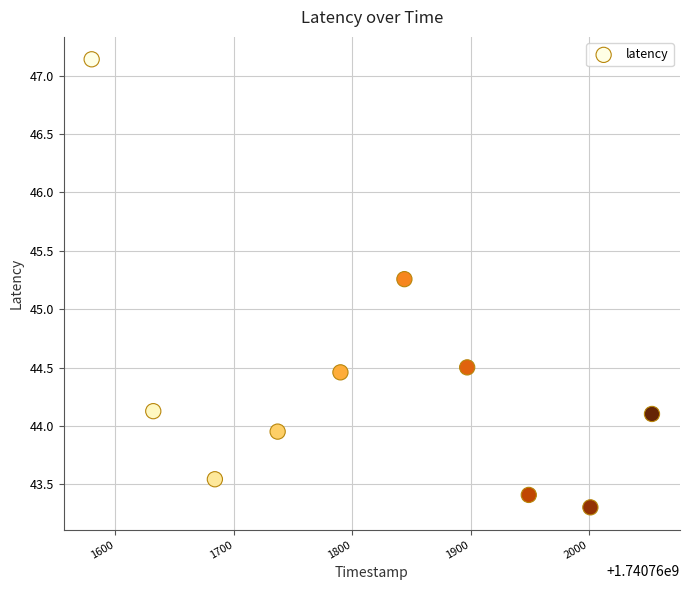

What is the range of Y values (max minus min)?

3.8